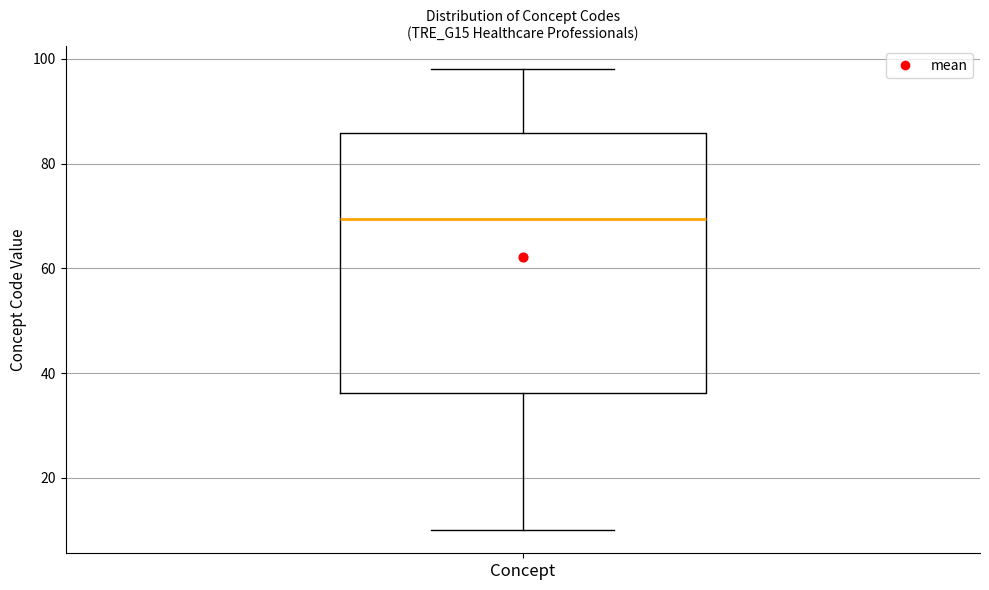

Transcribe this box plot: give where the median line is, the range the box spans, and where the two whiskers end, as read against the y-axis. The values are not printed on the chart, so give them approximately, as read against the axis.

median 70, box 36 to 86, whiskers 10 to 98